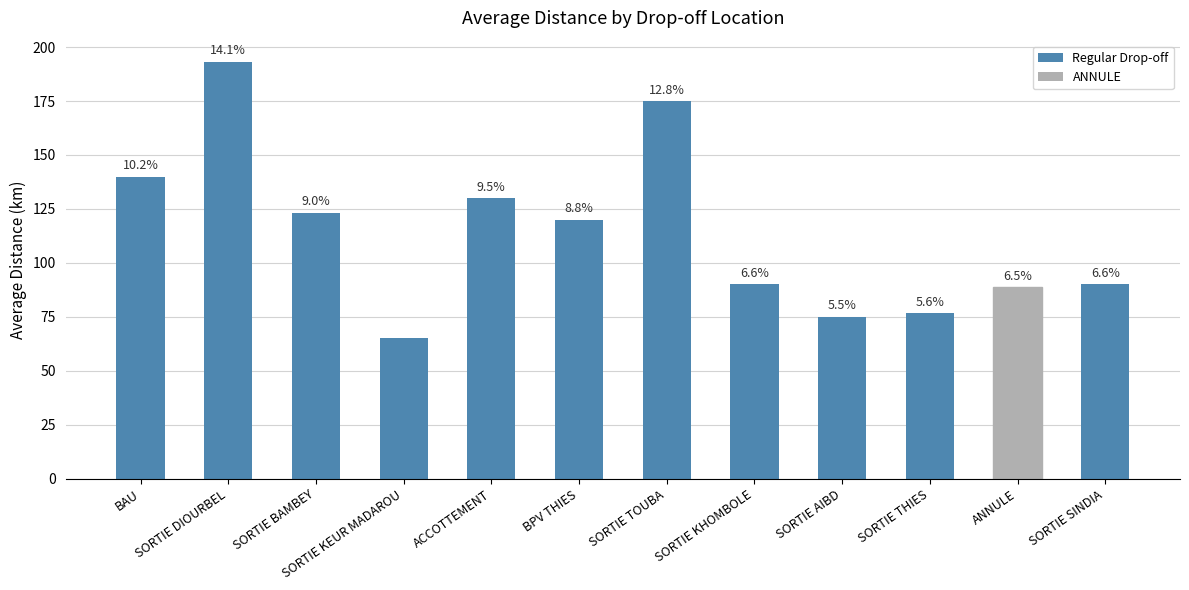

Reading left to right, what are all the values shown in this chart?

BAU=140.0	SORTIE DIOURBEL=193.3	SORTIE BAMBEY=123.3	SORTIE KEUR MADAROU=65.0	ACCOTTEMENT=130.0	BPV THIES=120.0	SORTIE TOUBA=175.0	SORTIE KHOMBOLE=90.0	SORTIE AIBD=75.0	SORTIE THIES=76.7	ANNULE=88.7	SORTIE SINDIA=90.0